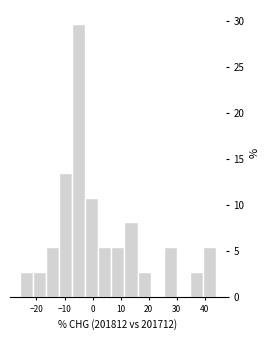

What is the height of the bar covering 35 to 39 on the x-axis? Neither the bar edges nor the heights are printed on the chart, so give them approximately, as read against the axes.

2.5